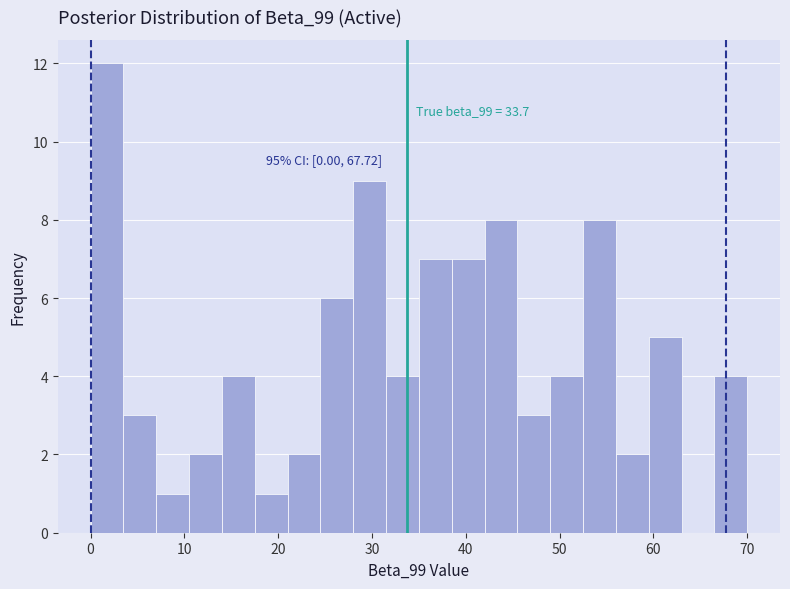

Read against the x-axis, roughly where is the centre of the tallest bar?

2